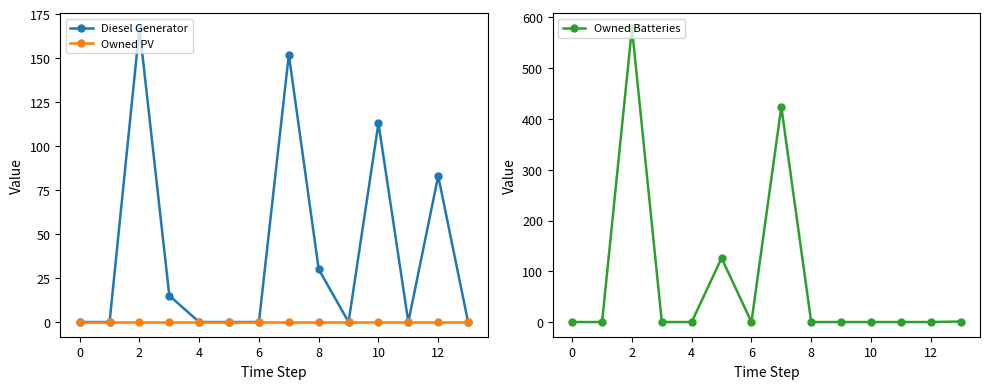

List the series in order of their peak value, highest first.

Owned Batteries, Diesel Generator, Owned PV